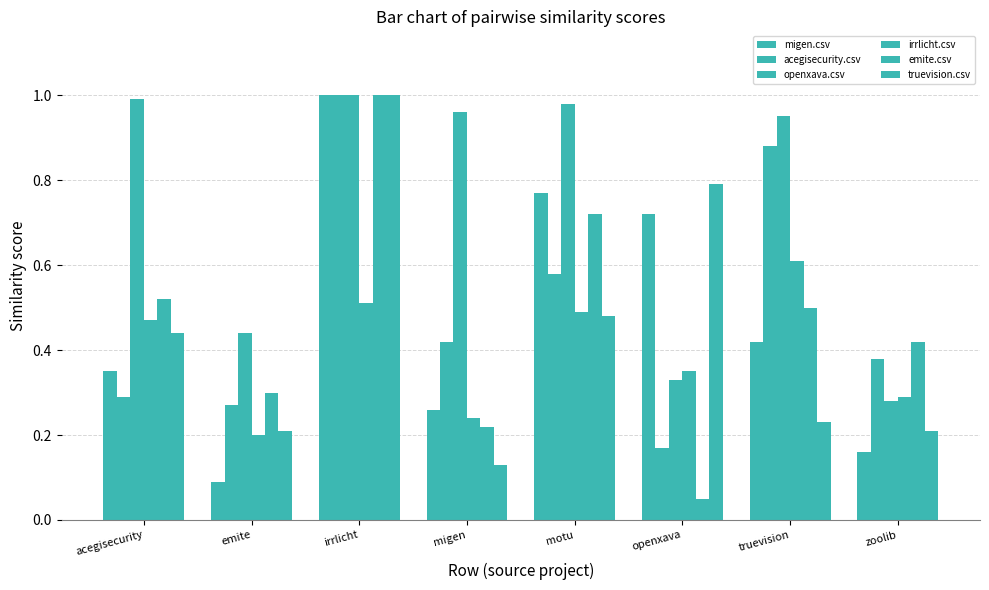

List the series in order of their peak value, highest first.

migen.csv, acegisecurity.csv, openxava.csv, emite.csv, truevision.csv, irrlicht.csv